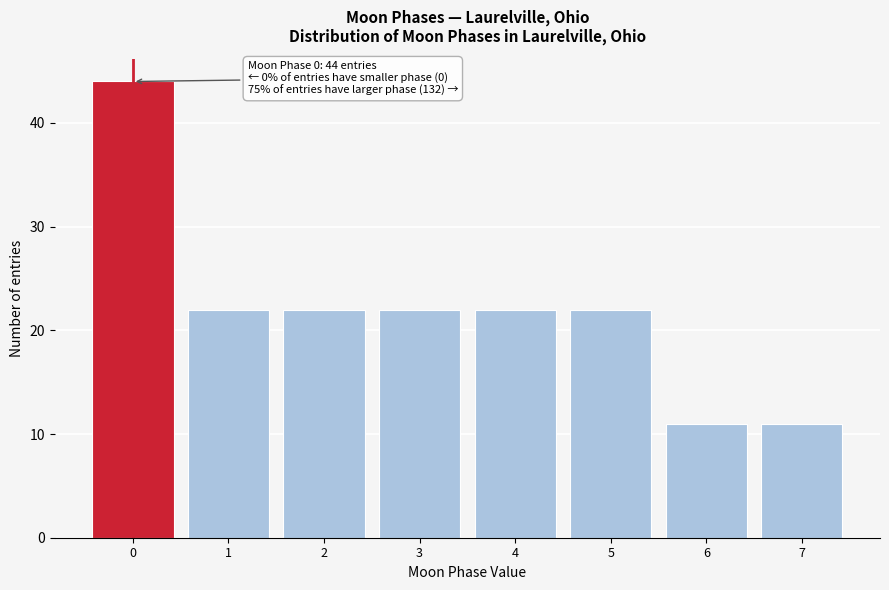

Over which range of the x-axis is the bar tallest?

-0.5 to 0.5